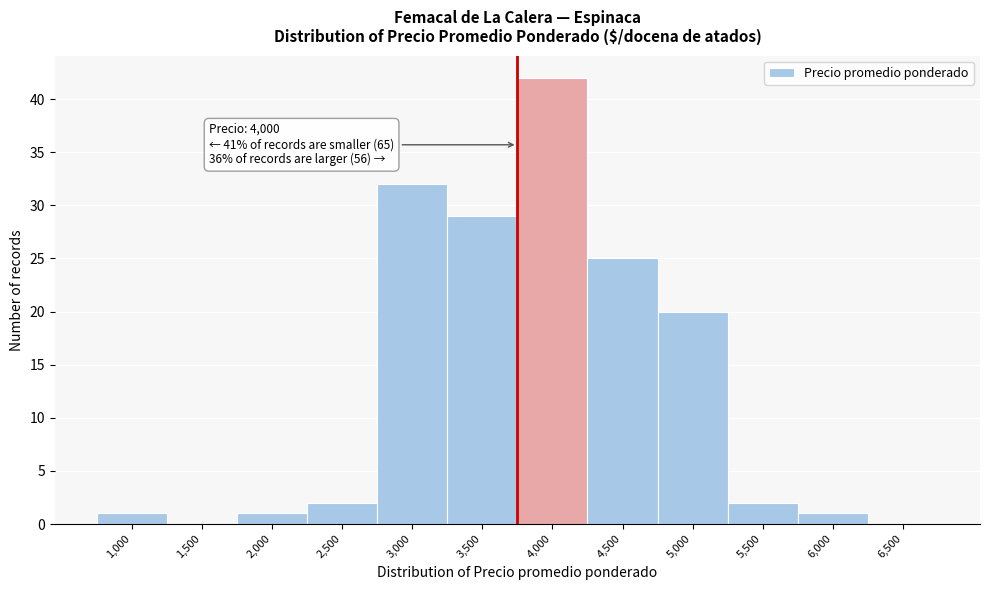

Reading right to left, list all the values displayed in this chart.

6,500=0	6,000=1	5,500=2	5,000=20	4,500=25	4,000=42	3,500=29	3,000=32	2,500=2	2,000=1	1,500=0	1,000=1